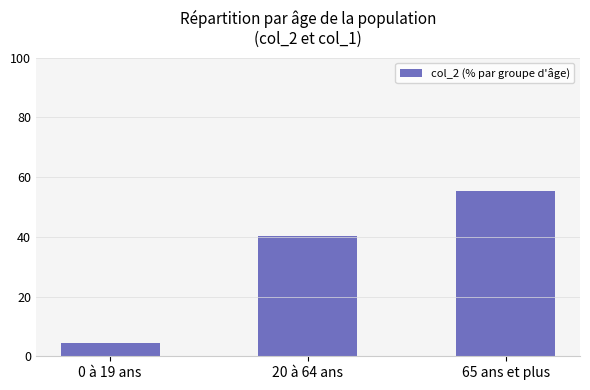

What is the maximum value shown in the chart?

55.3